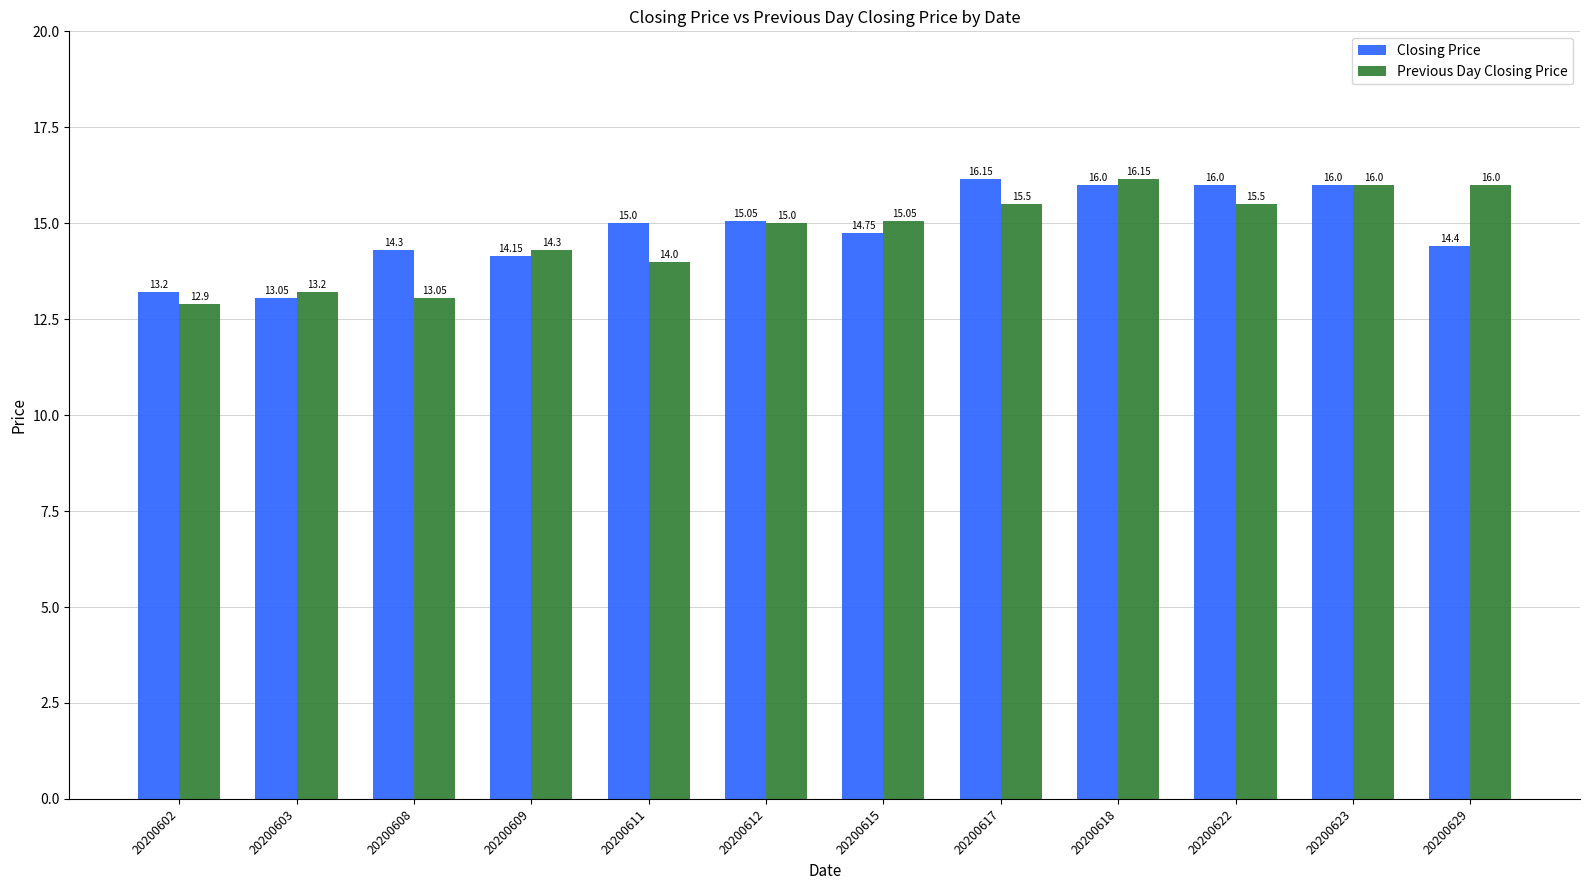

The Closing Price series shows 24.7 at 20200617. True or false?

False